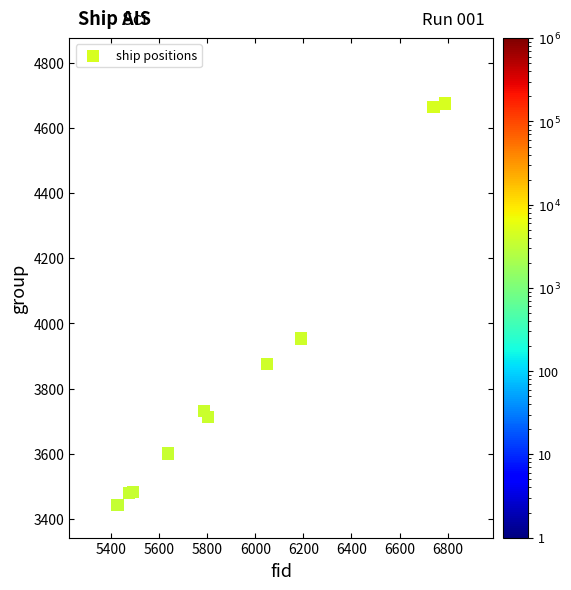

What Y value in the scatter plot is closest to 4059?

3954